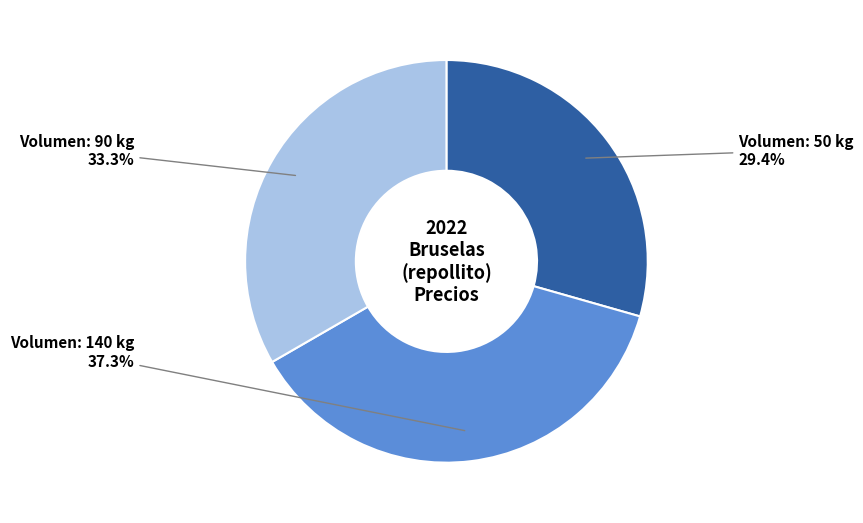

Is there a majority slice in this chart?

No